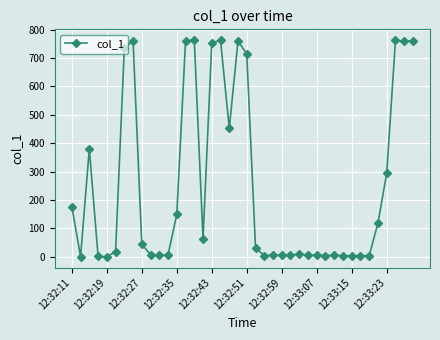

What is the difference between the maximum and second lowest values?

762.5